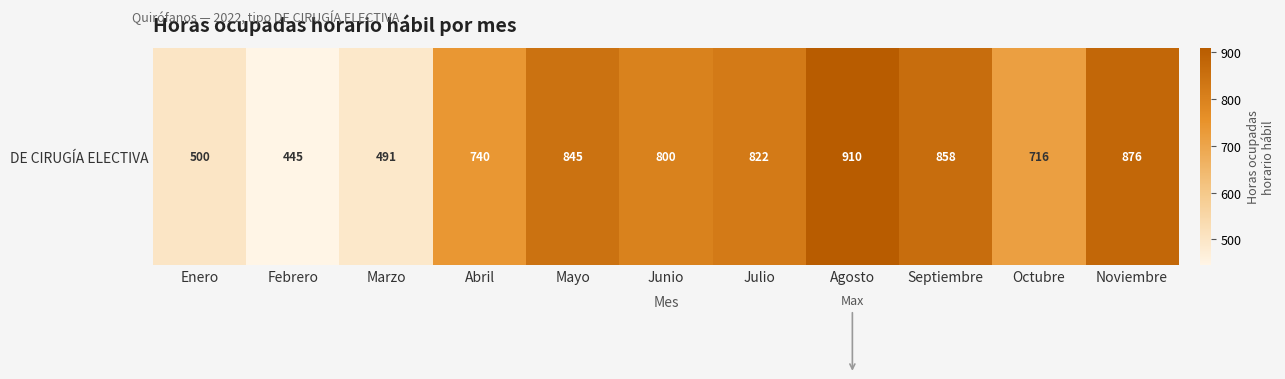

The chart shows a value of 1250.0 at Julio. True or false?

False